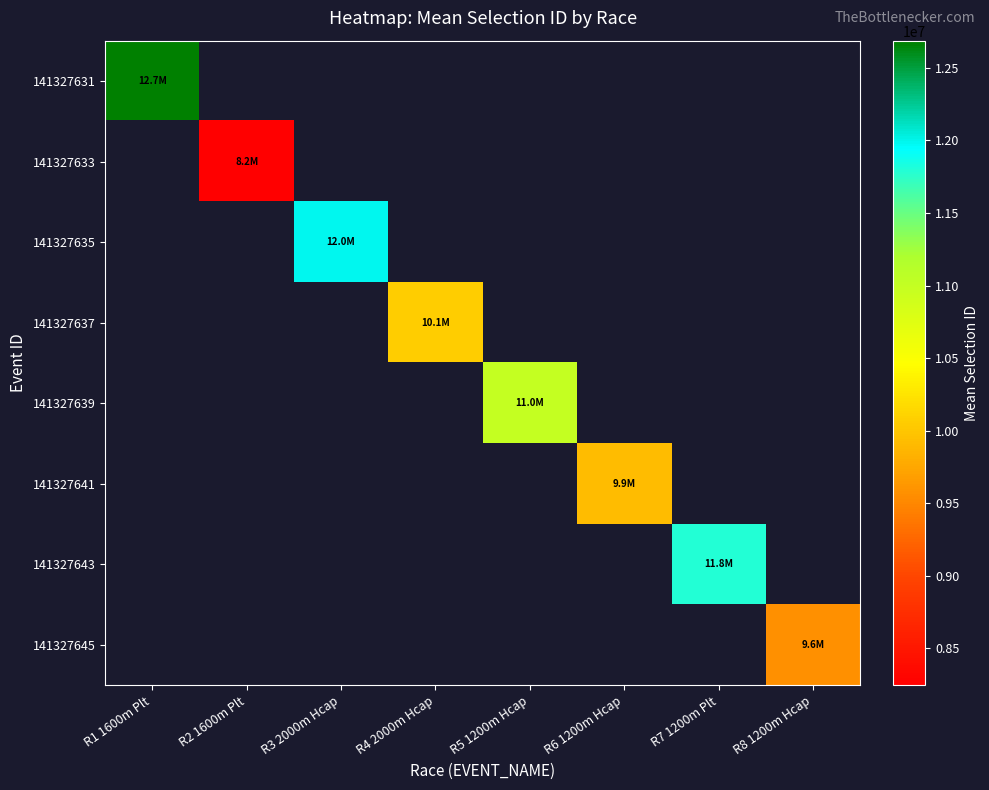

How many values in 141327631 are above zero?

1